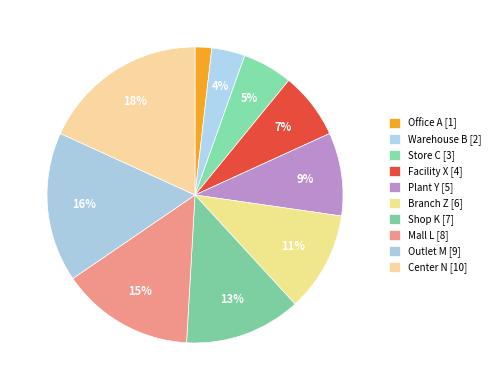

Count the number of slices in the pie.

10